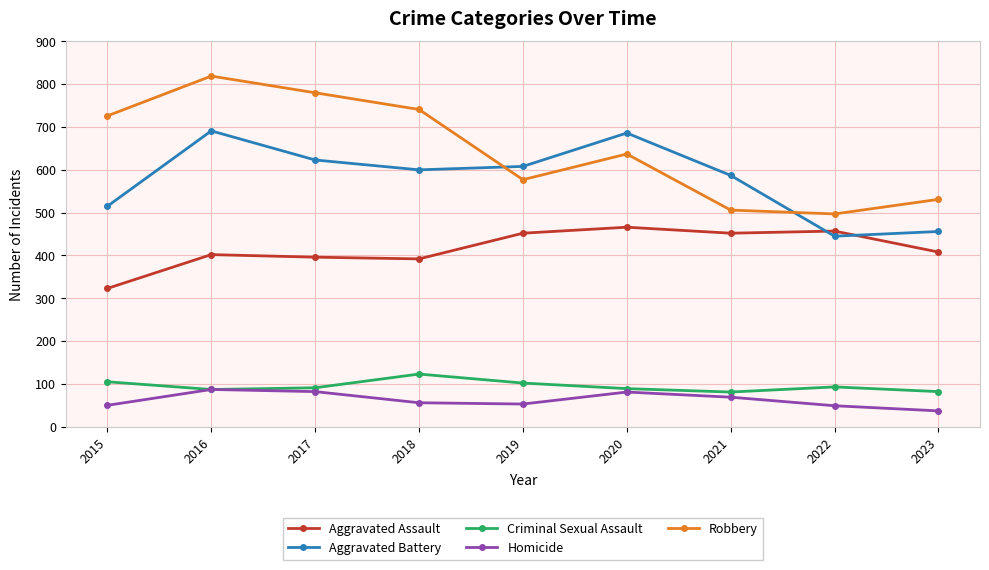

Is it true that Aggravated Assault equals 564 at 2023?

False